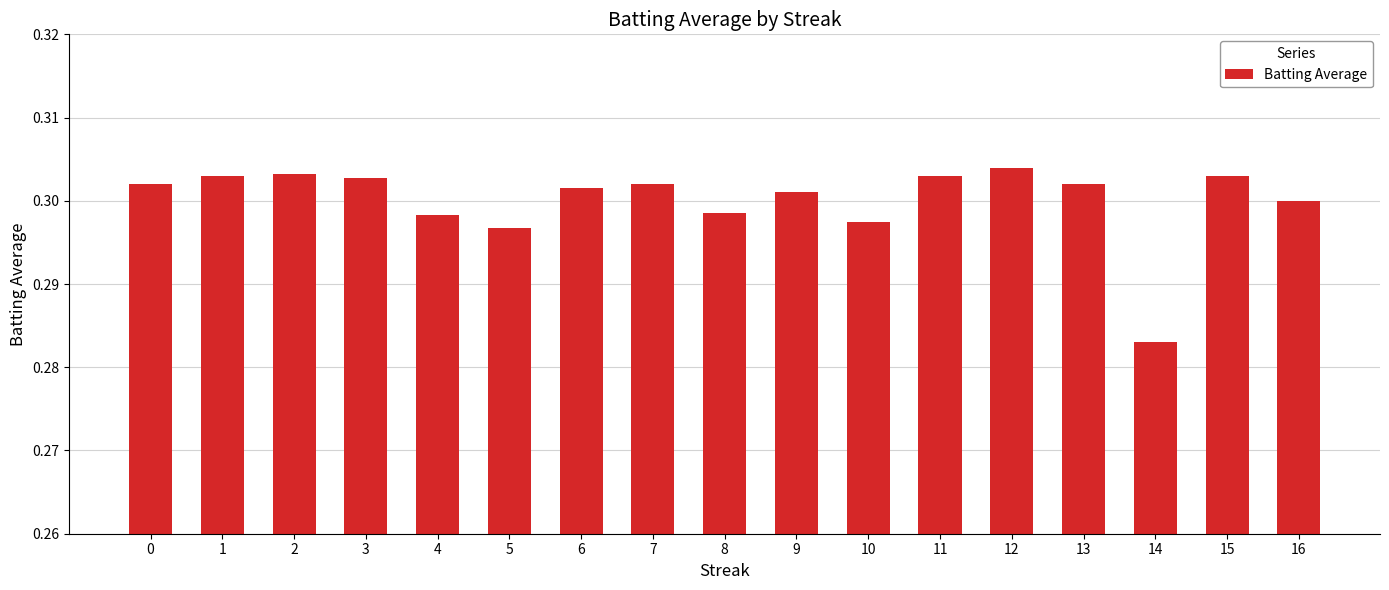

At which category does the chart reach its minimum across all series?

14